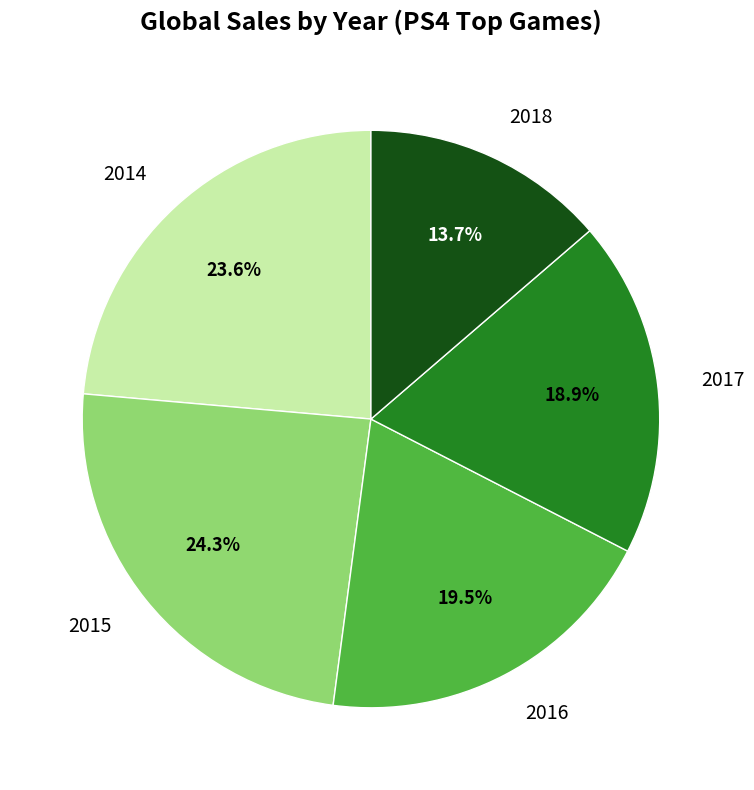

Rank the categories by value from highest to lowest.

2015, 2014, 2016, 2017, 2018